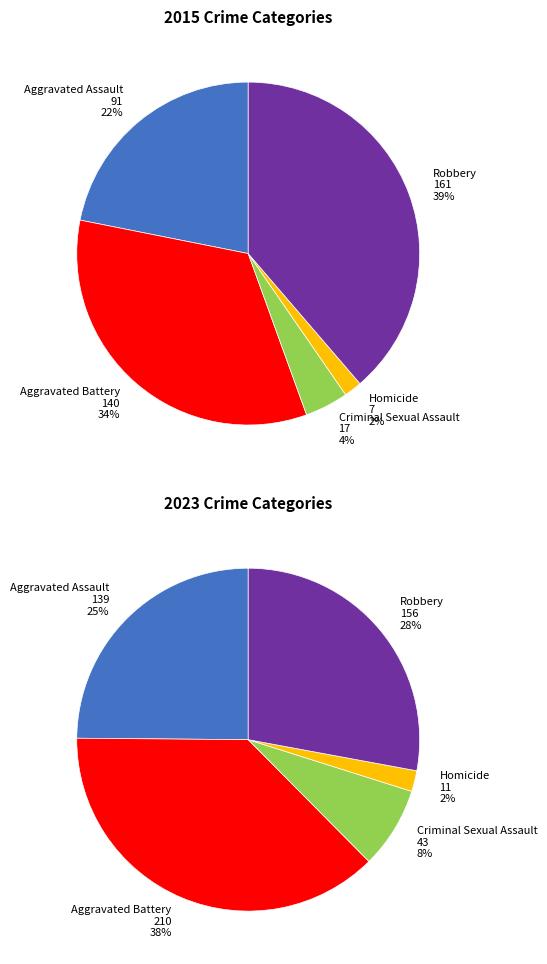

Does Aggravated Assault represent more than half of the total?

No